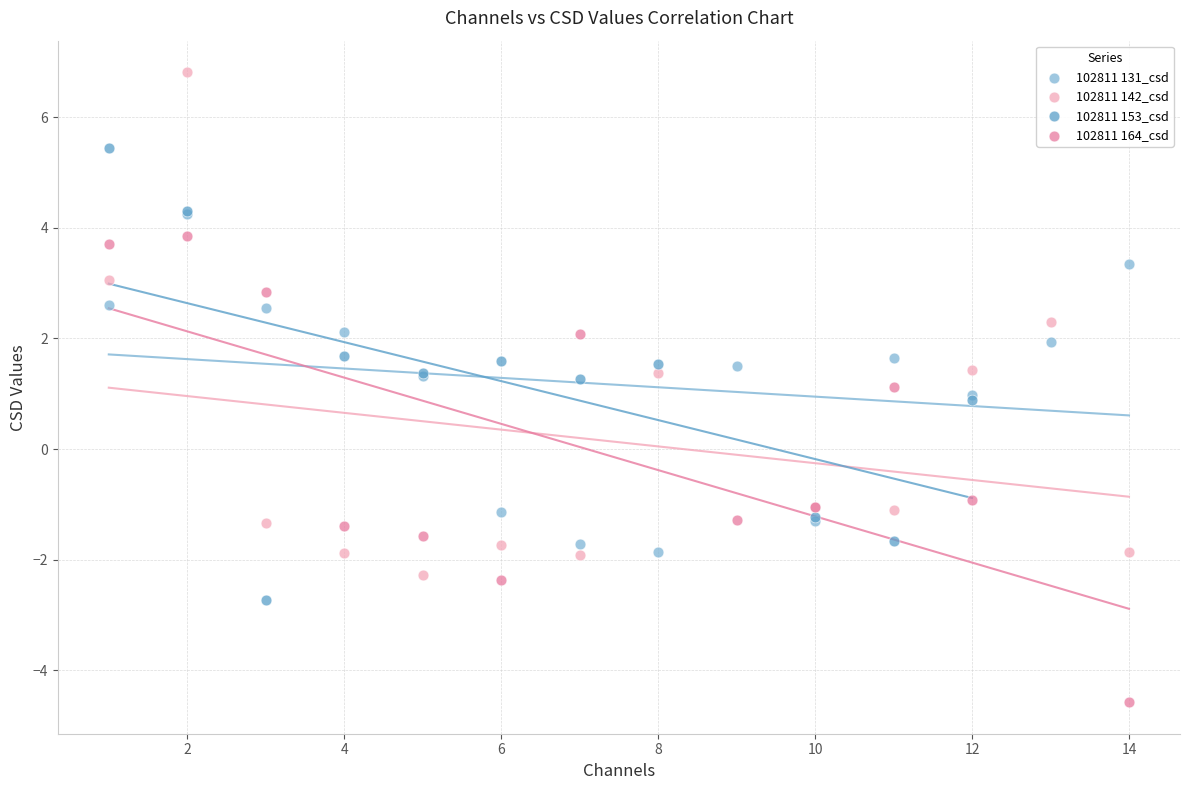

Which series reaches the maximum Y coordinate?

102811 142_csd